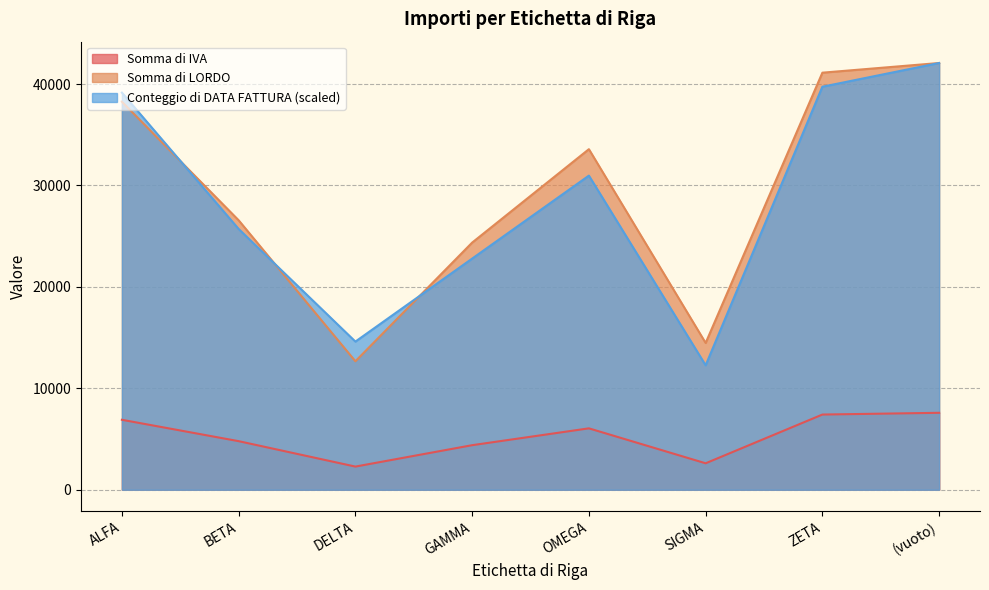

In Somma di LORDO, how many points are higher than both neighbors (excluding endpoints)?

1